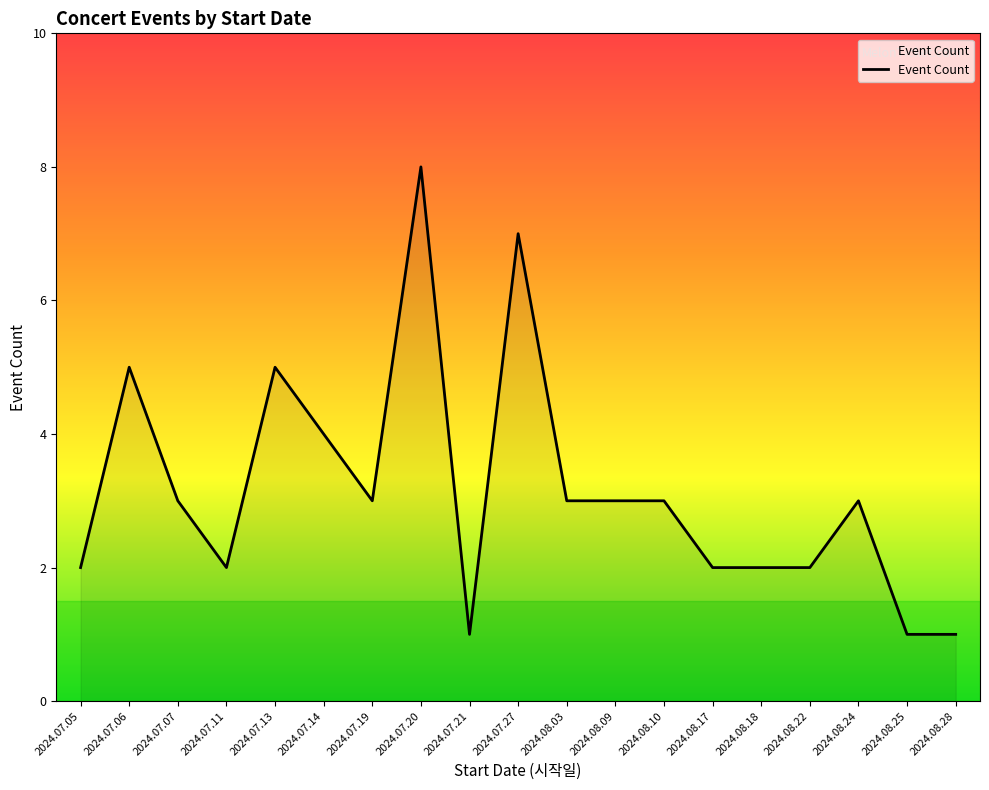

Reading left to right, transcribe all the data shown in this chart.

2	5	3	2	5	4	3	8	1	7	3	3	3	2	2	2	3	1	1